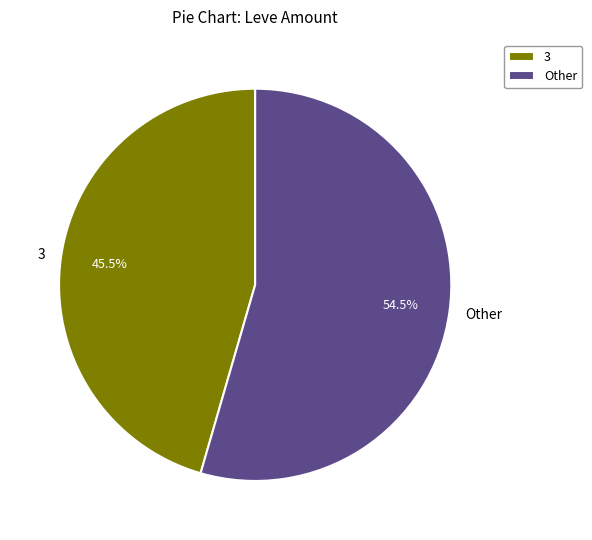

Does 3 account for over 50% of the chart?

No